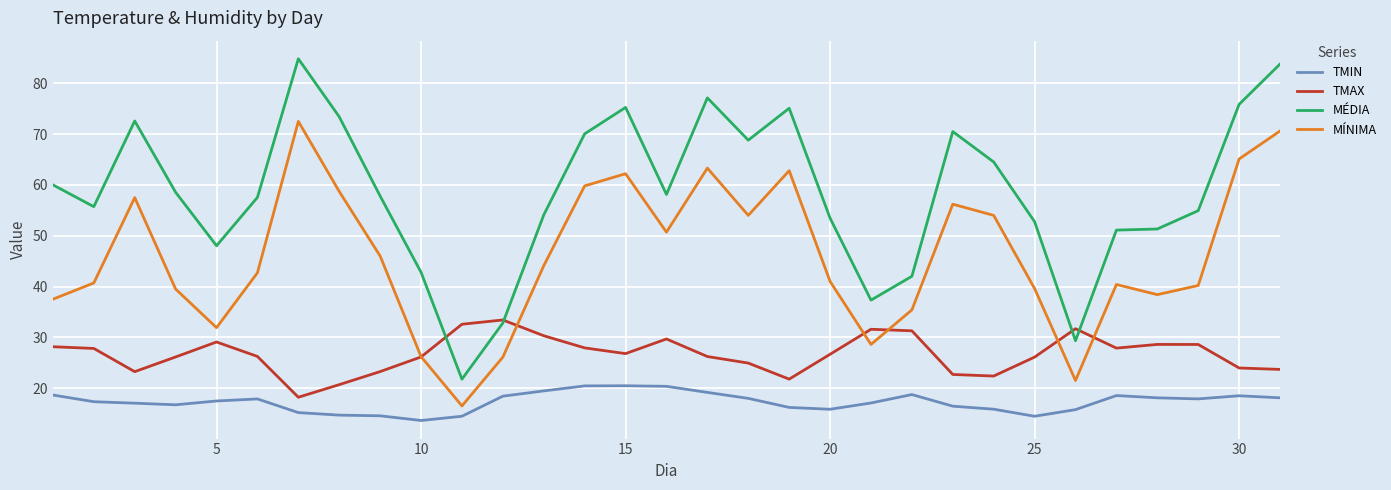

What is the difference between the maximum and second lowest values in the MÍNIMA series?

51.0